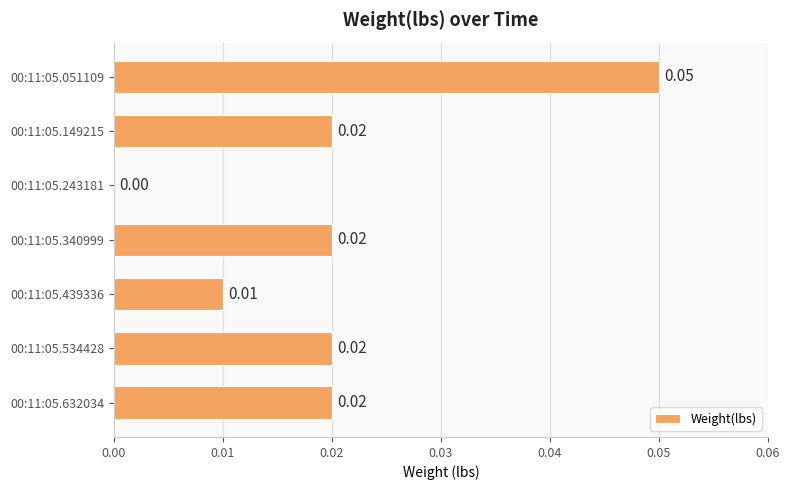

Between 00:11:05.243181 and 00:11:05.534428, which is larger?

00:11:05.534428